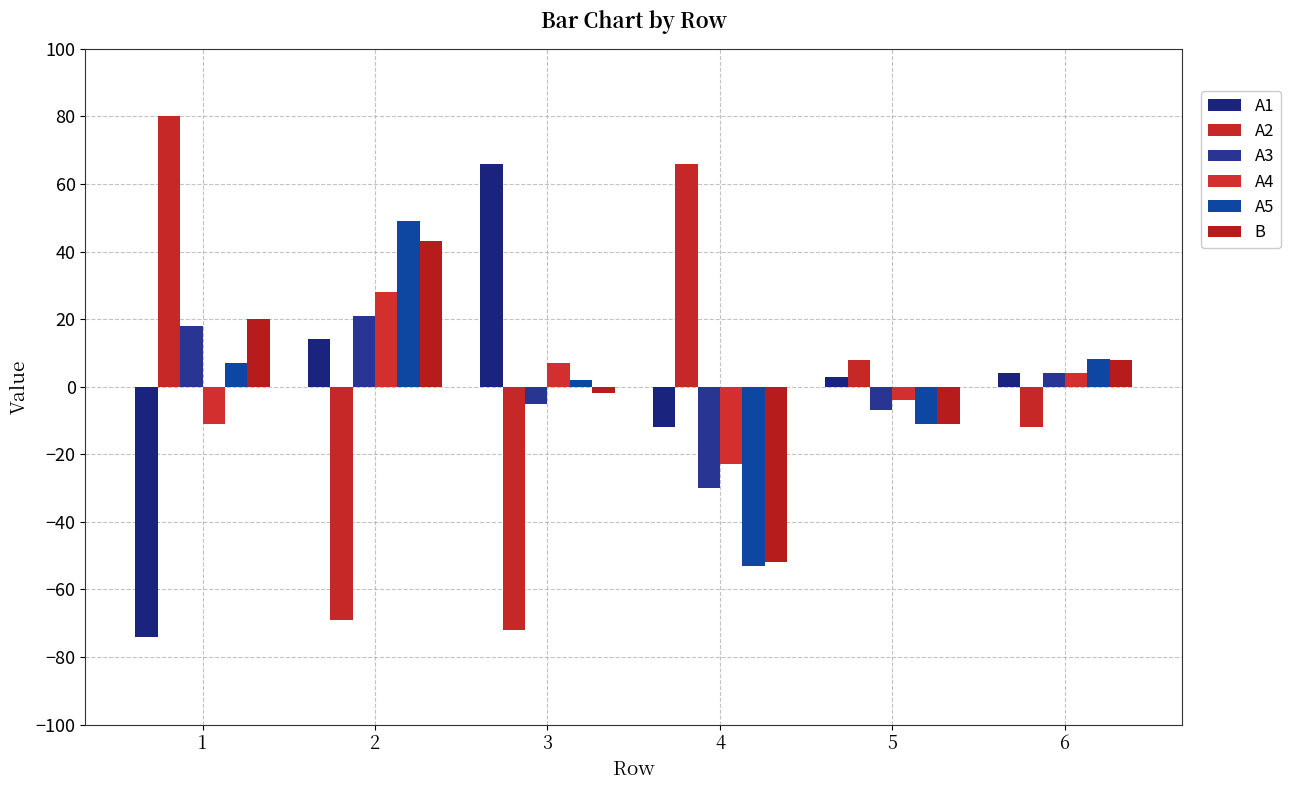

Which series has the largest range (max minus min)?

A2